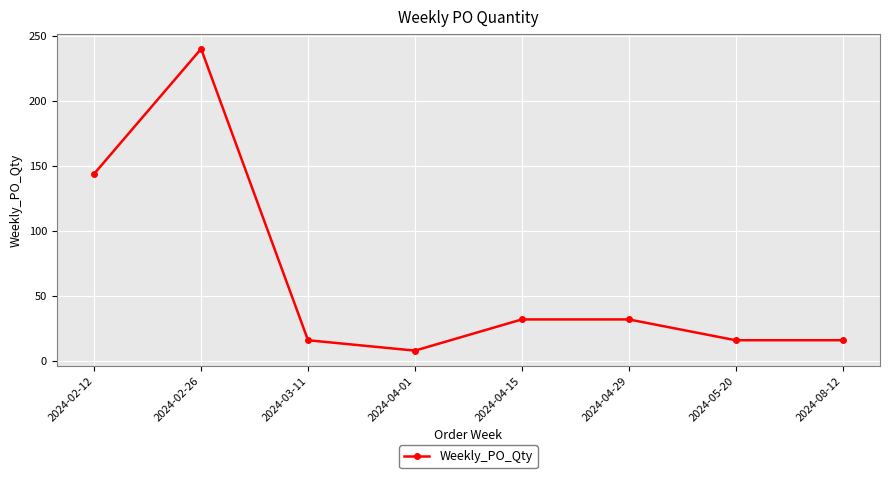

Reading left to right, list all the values displayed in this chart.

144	240	16	8	32	32	16	16